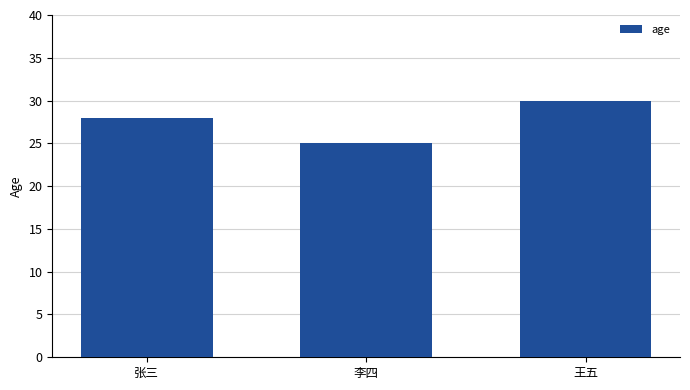

Reading left to right, transcribe all the data shown in this chart.

28	25	30